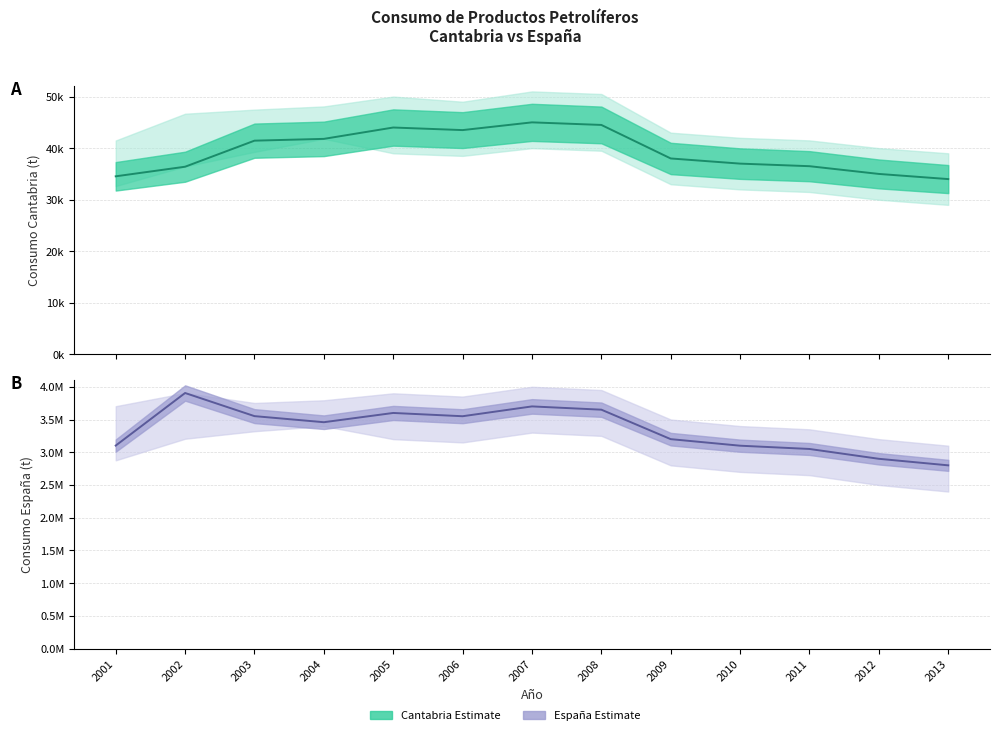

Between 2005 and 2007, which is larger?

2007